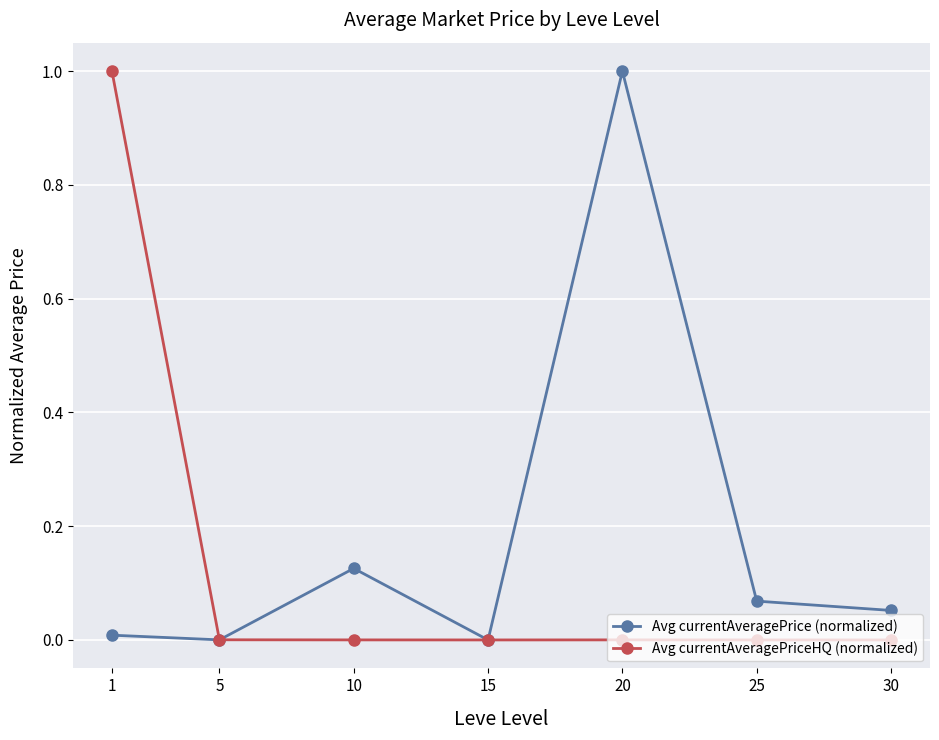

Between 20 and 30, which series saw the biggest shift?

Avg currentAveragePrice (normalized)